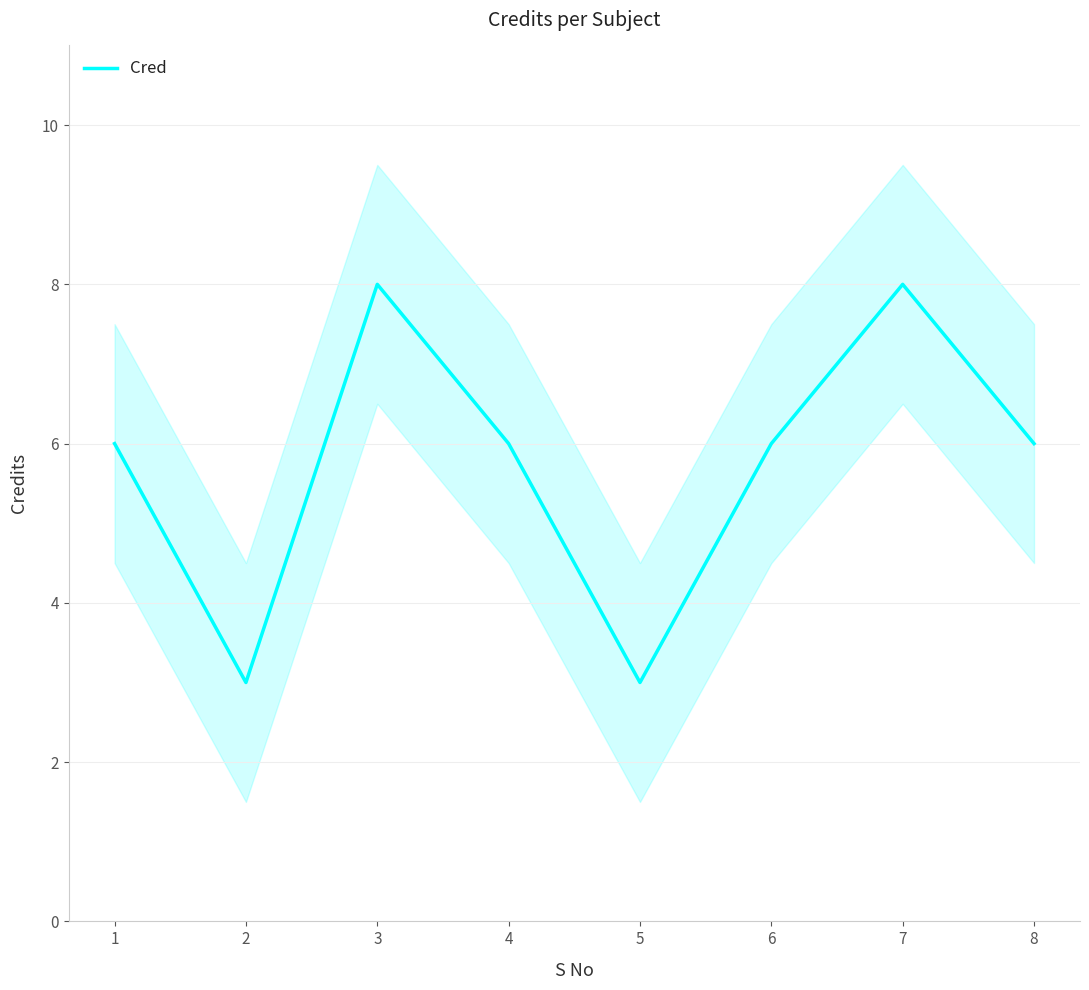

True or false: the data has more than 0 interior local peaks.

True